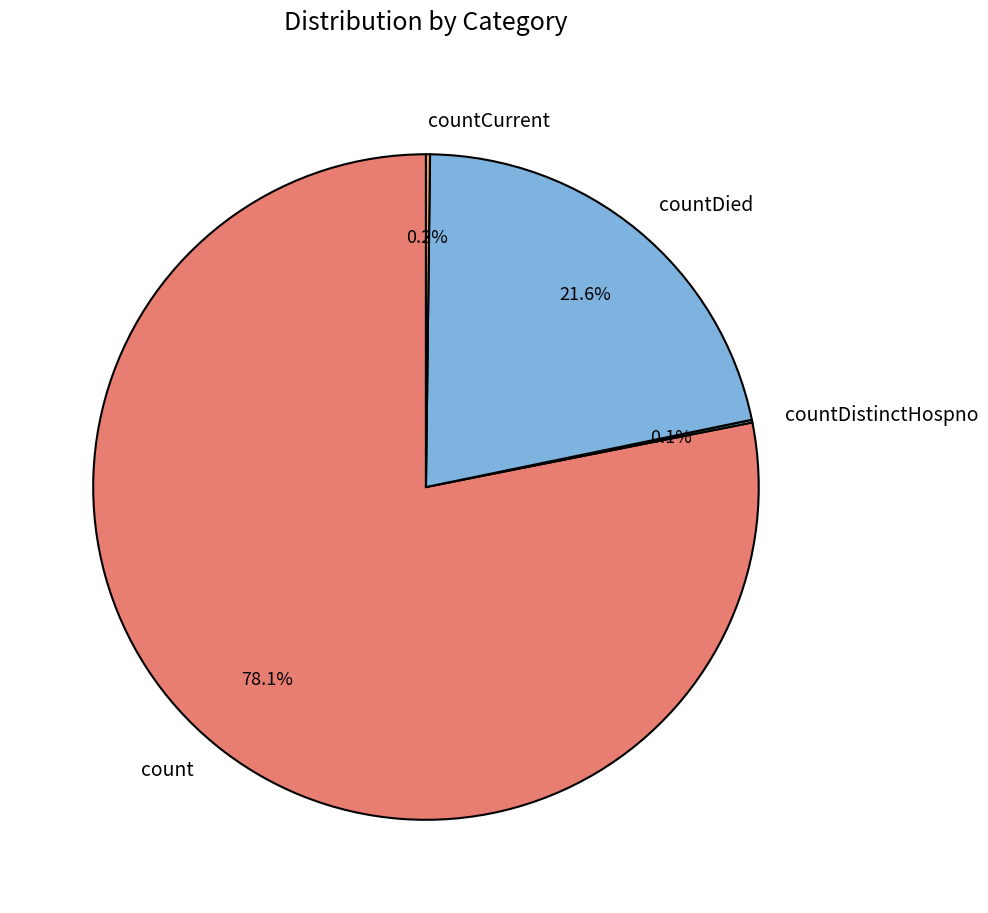

To the nearest percent, what percentage of the pie is count?

78%